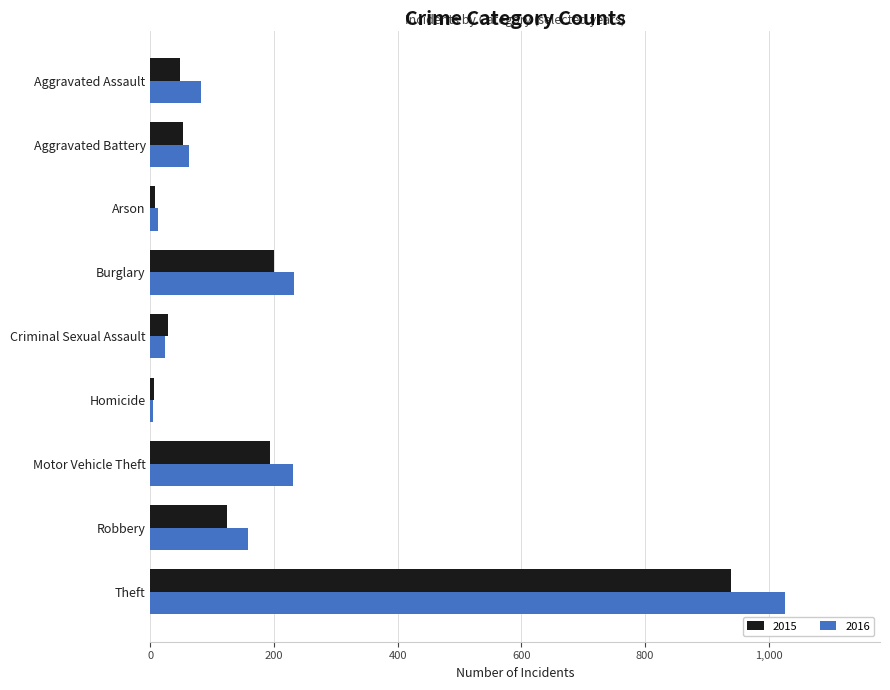

At Motor Vehicle Theft, list the series in order from largest to smallest.

2016, 2015